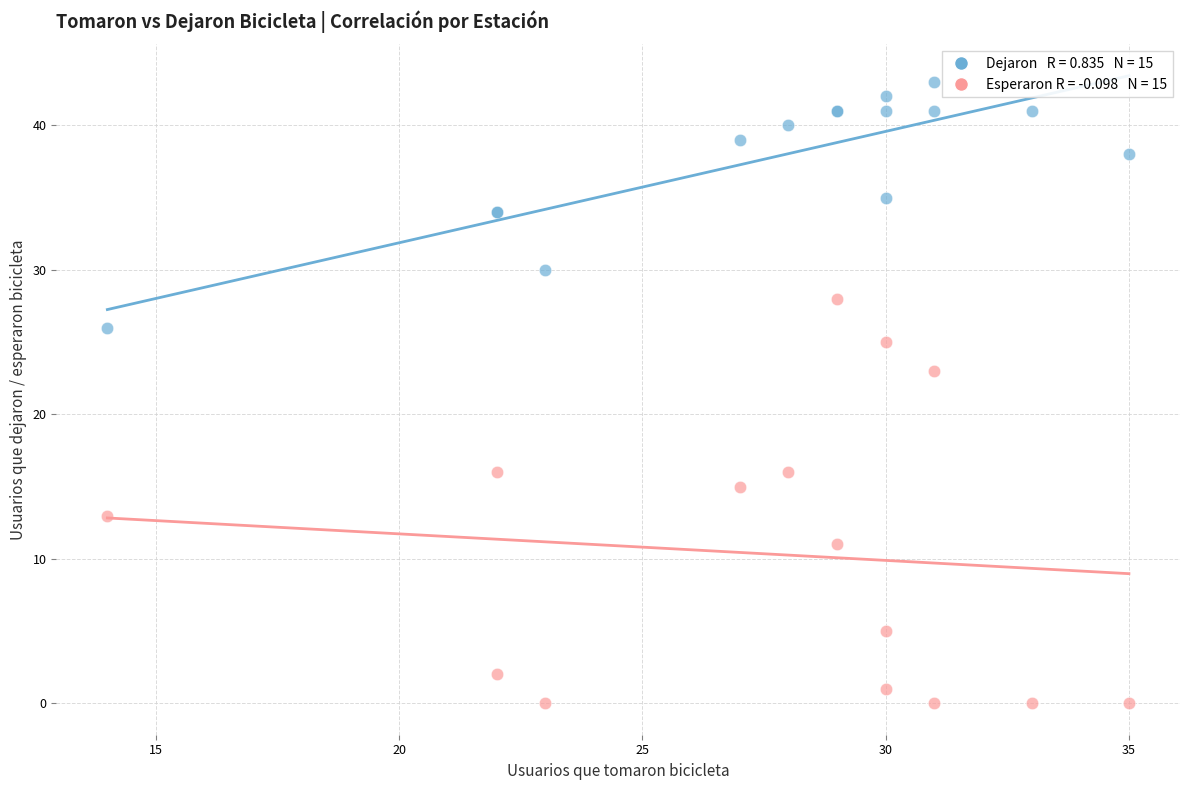

Across all series, what Y value is closest to 21?

23